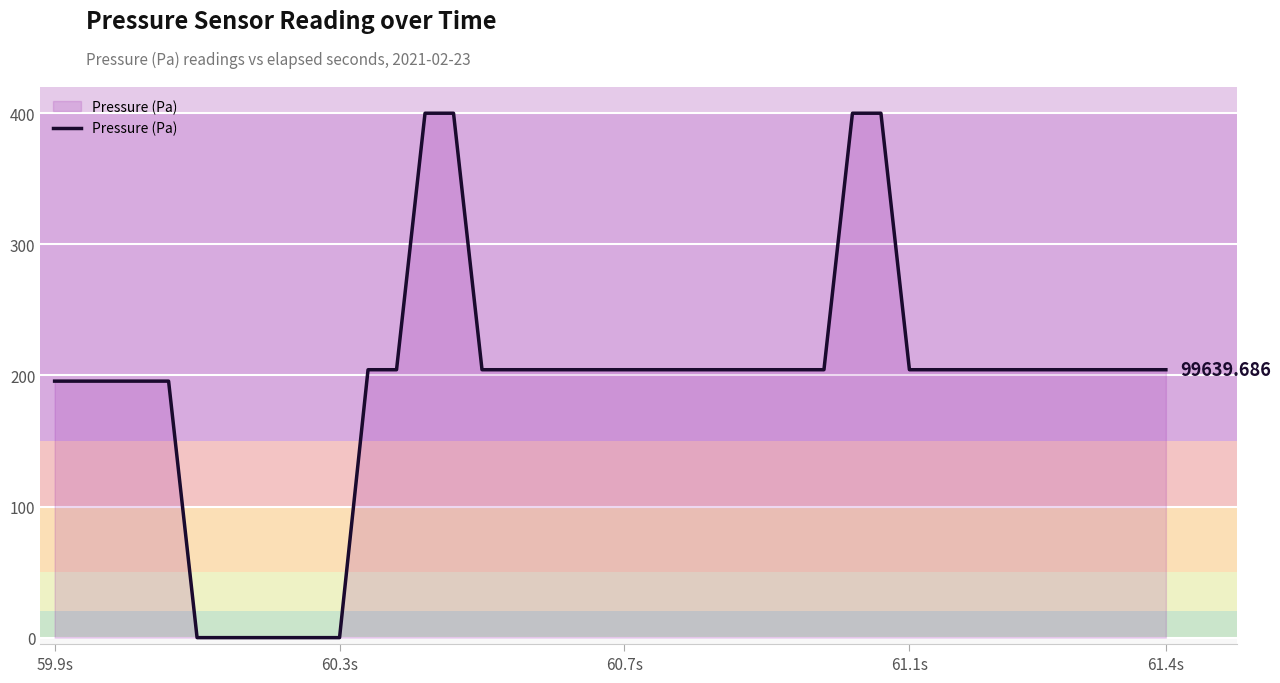

What is the difference between the maximum and minimum values?

400.0